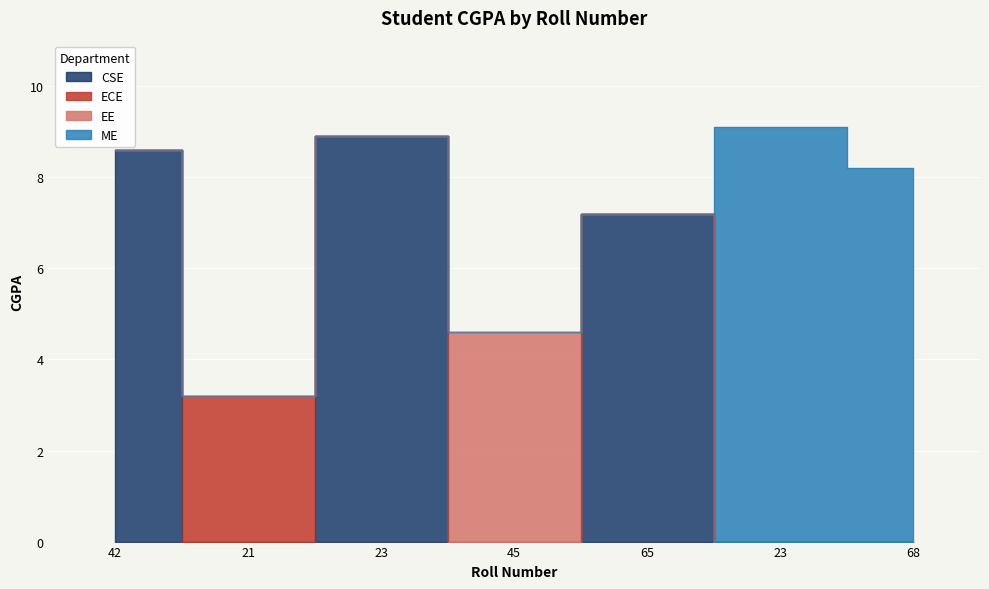

What is the label of the 6th point from the left?

23